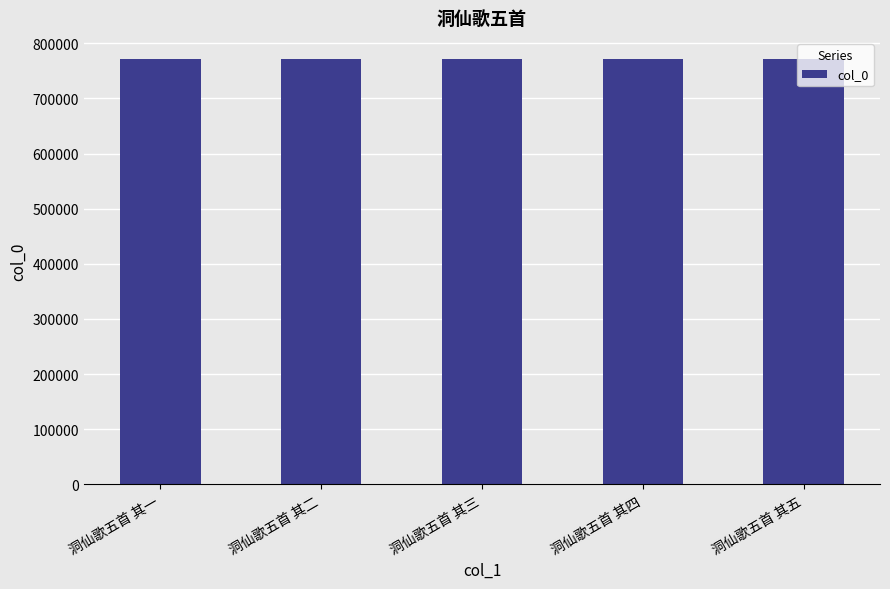

What is the smallest value displayed?

771044